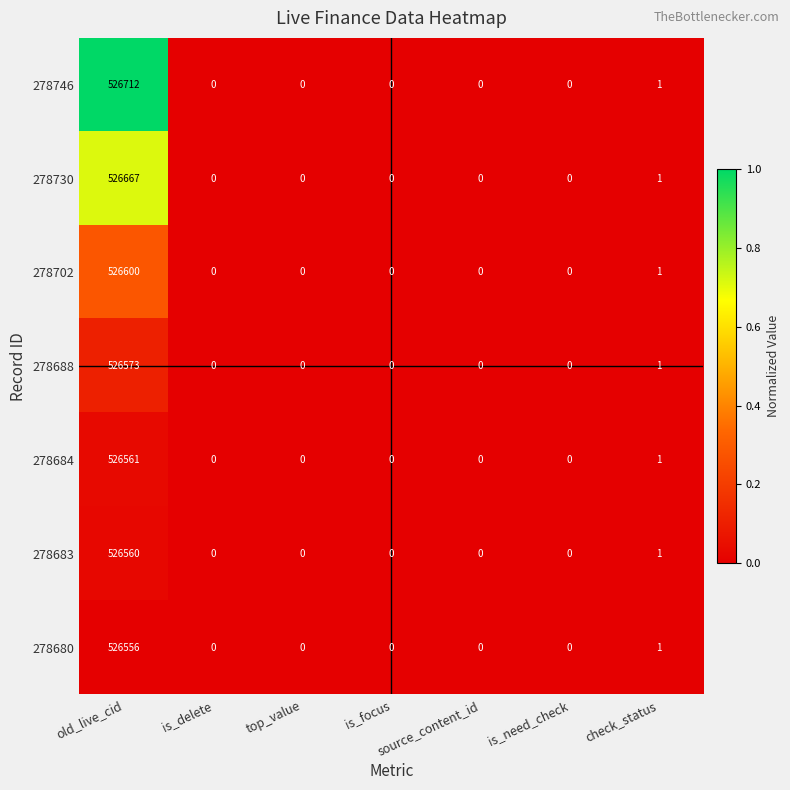

At which category is the sum across all series the highest?

old_live_cid